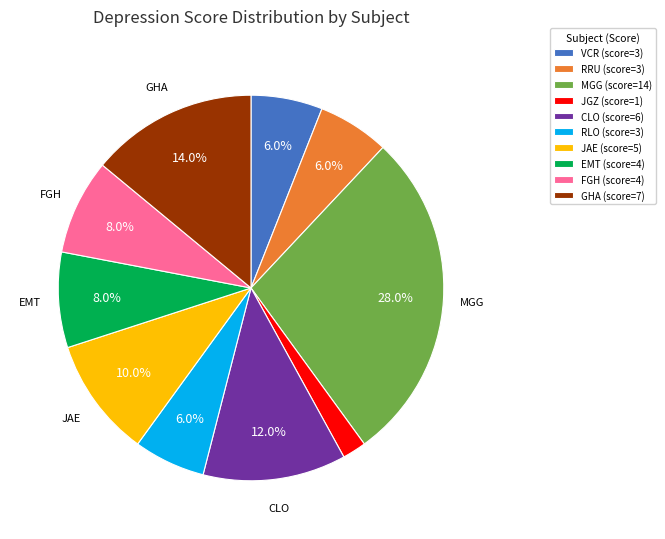

Is it true that GHA is 14% of the pie?

True